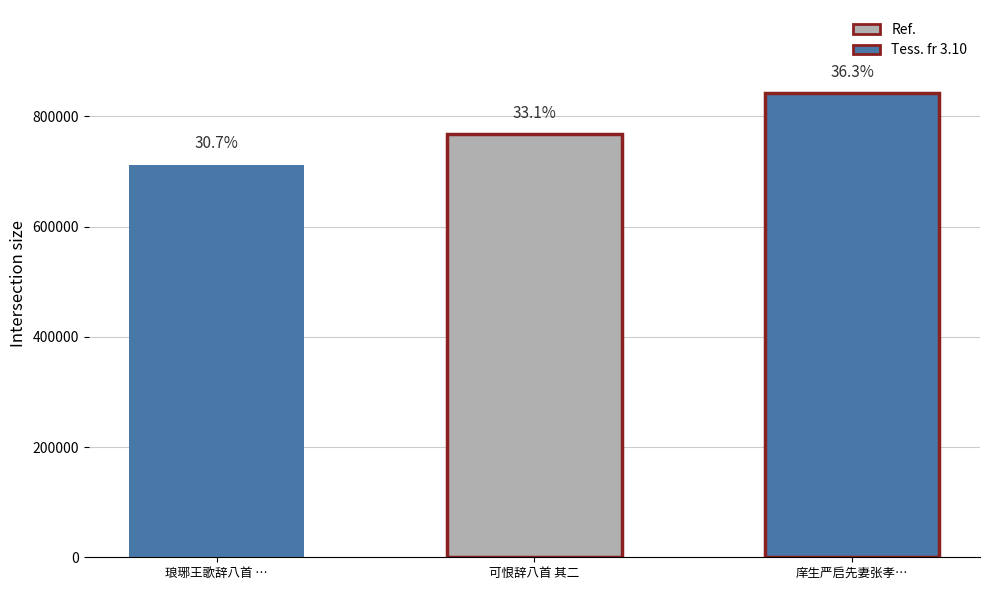

Reading left to right, transcribe all the data shown in this chart.

711642	767121	841538